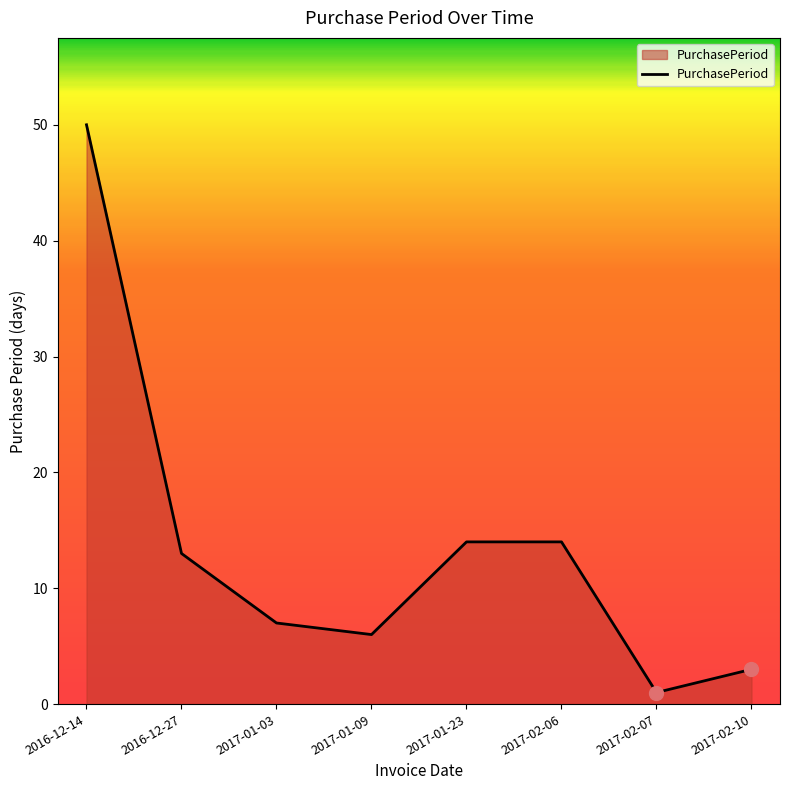

Reading left to right, transcribe all the data shown in this chart.

2016-12-14=50	2016-12-27=13	2017-01-03=7	2017-01-09=6	2017-01-23=14	2017-02-06=14	2017-02-07=1	2017-02-10=3